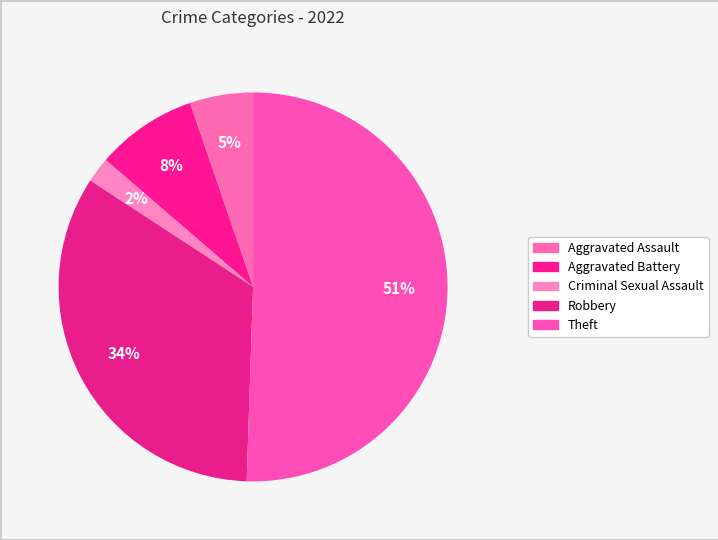

Rank the categories by value from highest to lowest.

Theft, Robbery, Aggravated Battery, Aggravated Assault, Criminal Sexual Assault